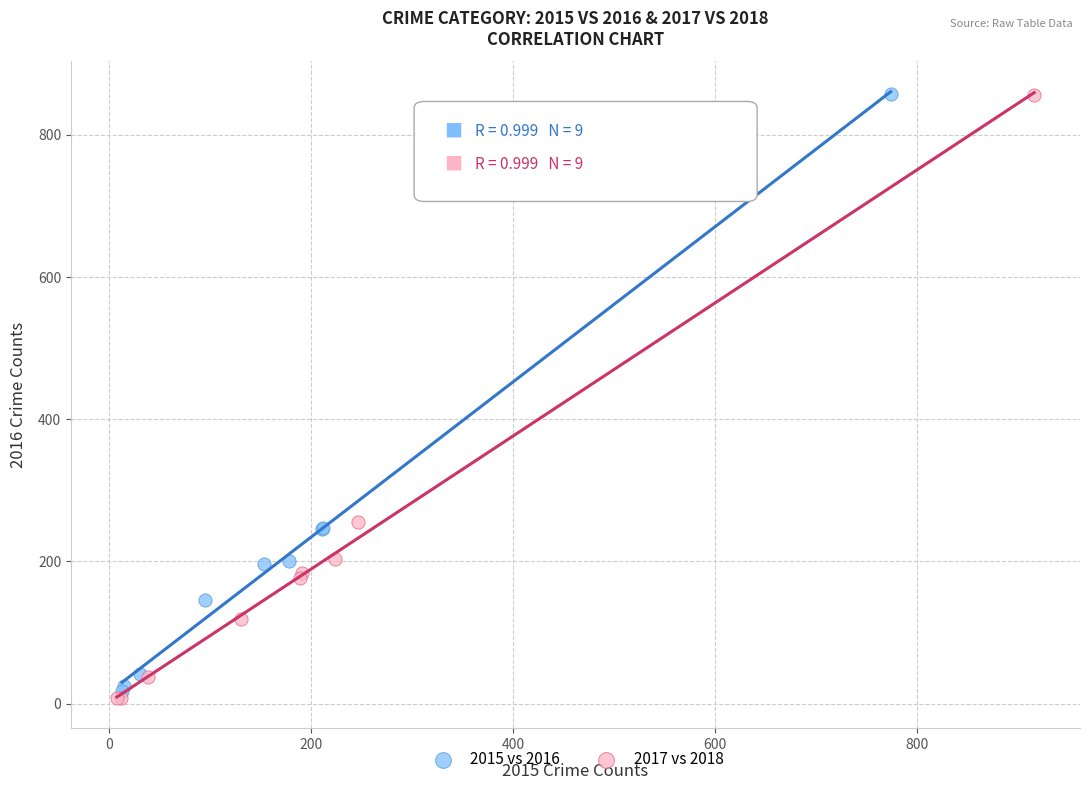

Which series has the largest Y range (max minus min)?

2017 vs 2018